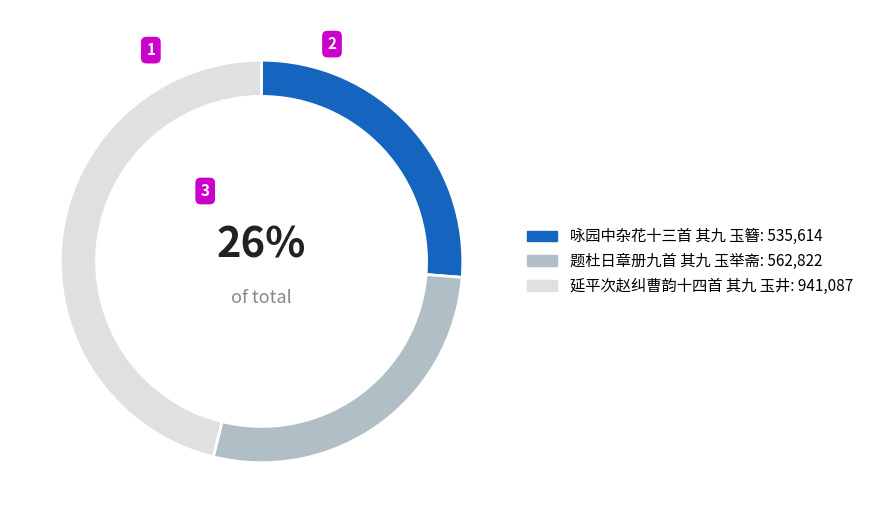

Is the sum of 题杜日章册九首 其九 玉举斋 and 延平次赵纠曹韵十四首 其九 玉井 greater than half?

Yes